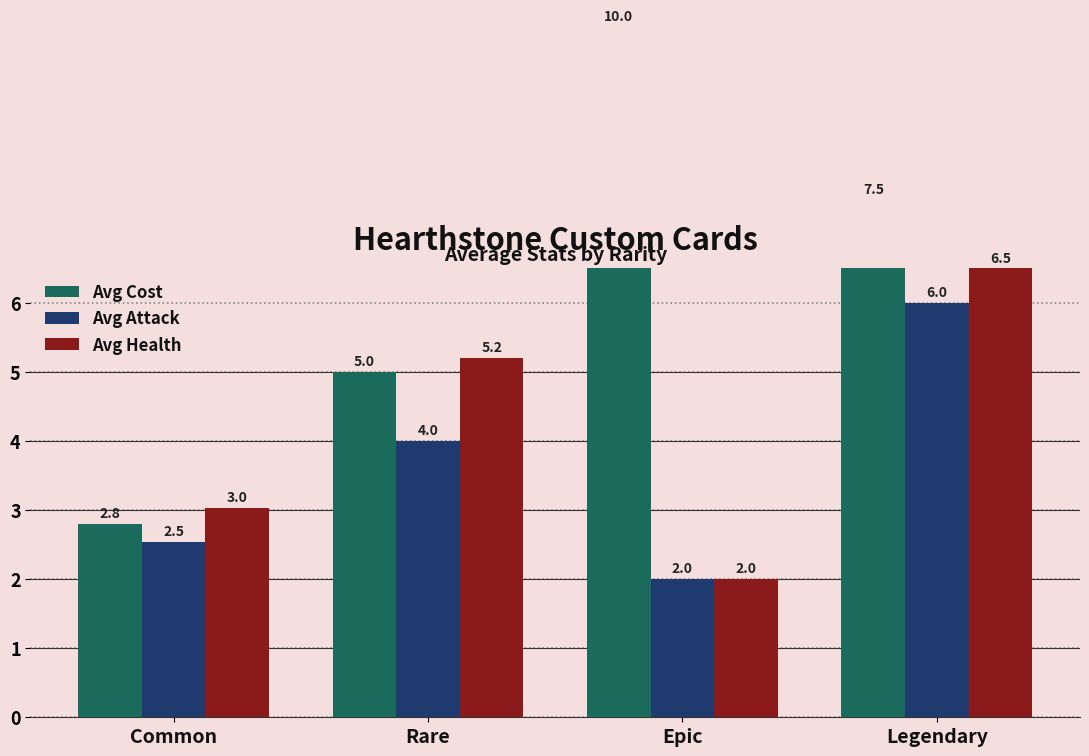

How many data points in Avg Attack are above 4?

1